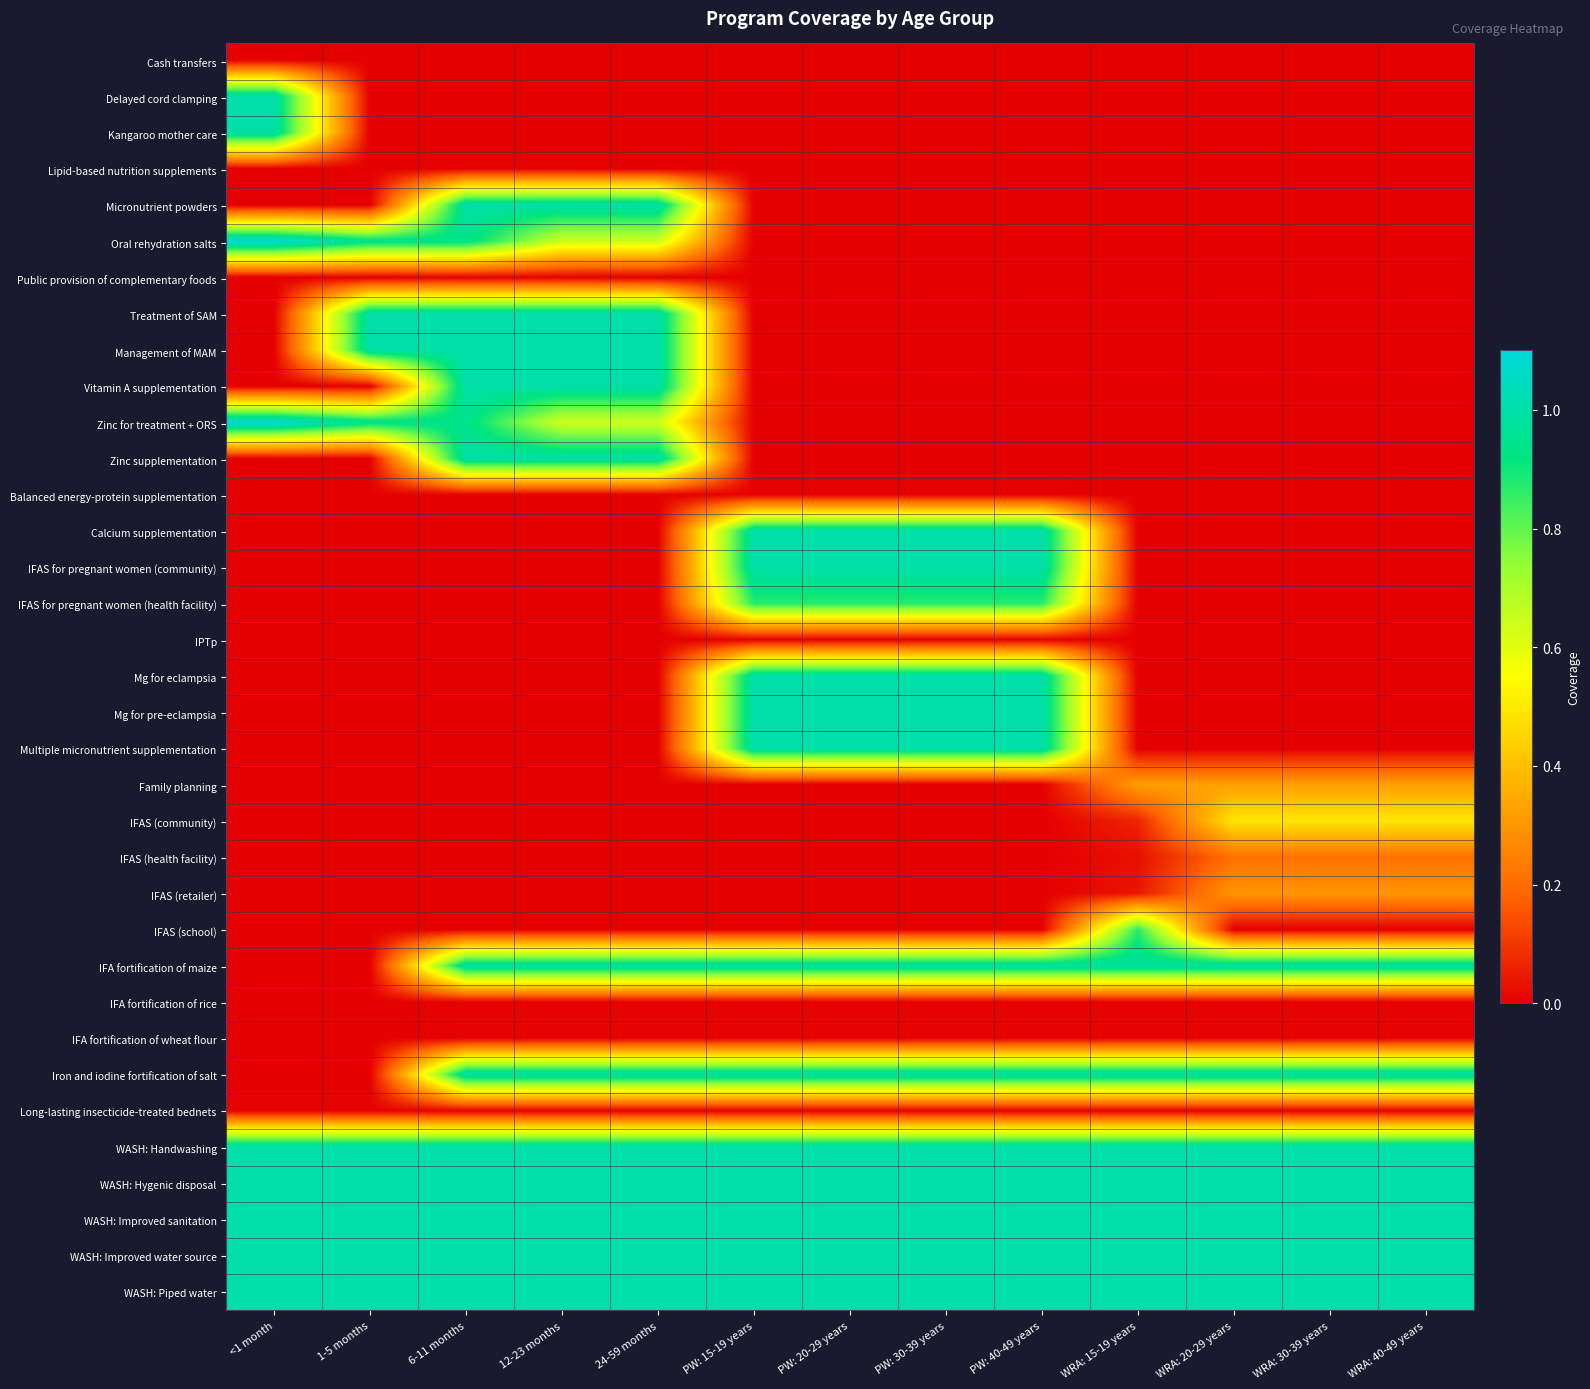

At which category does the chart reach its peak across all series?

<1 month